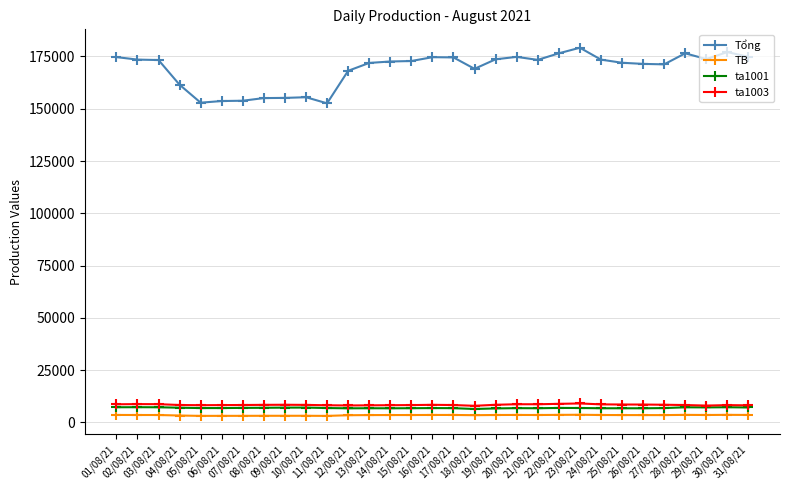

What is the value of the TB point at the 29th from the left?

3546.6